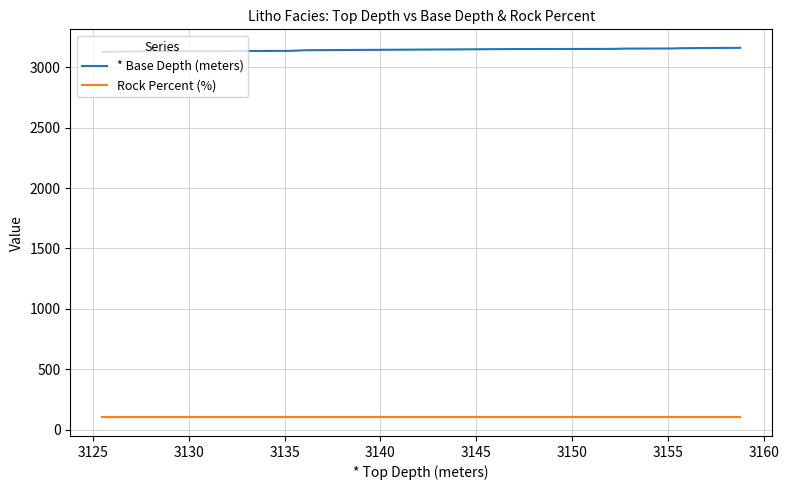

Rank the series by their maximum value, from lowest to highest.

Rock Percent (%), * Base Depth (meters)